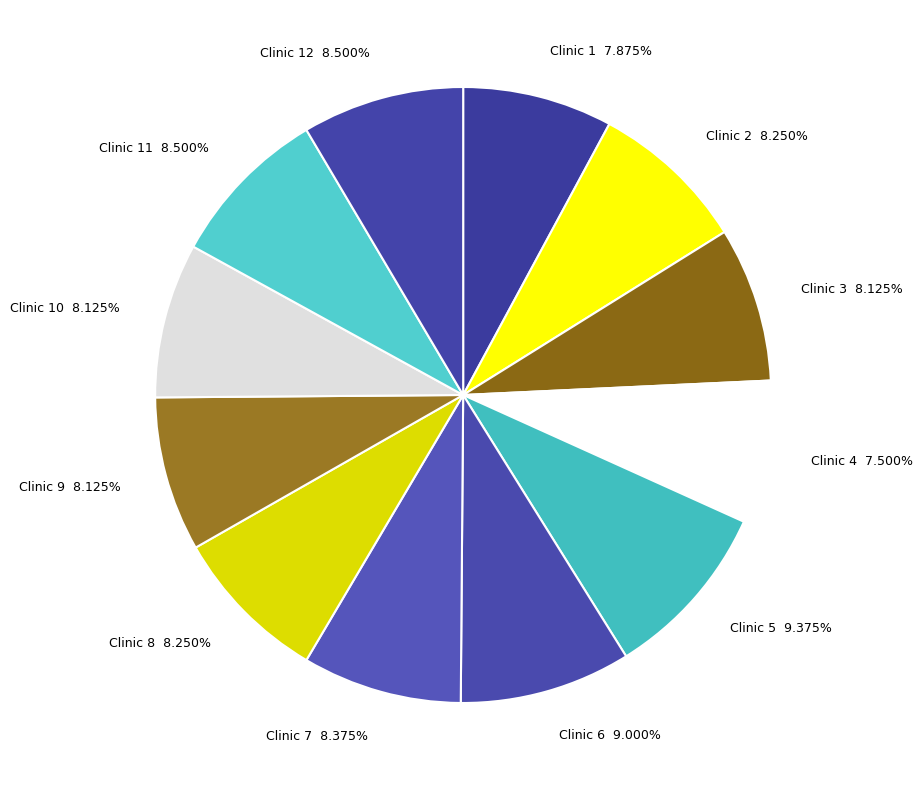

Between Clinic 1 and Clinic 6, which is larger?

Clinic 6